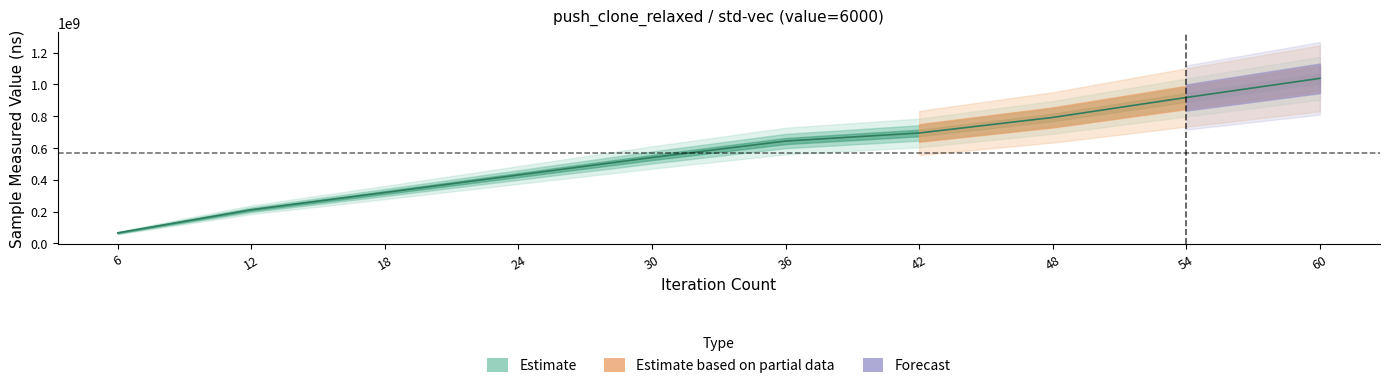

What value does the data have at 6, to the nearest 100?

65577600